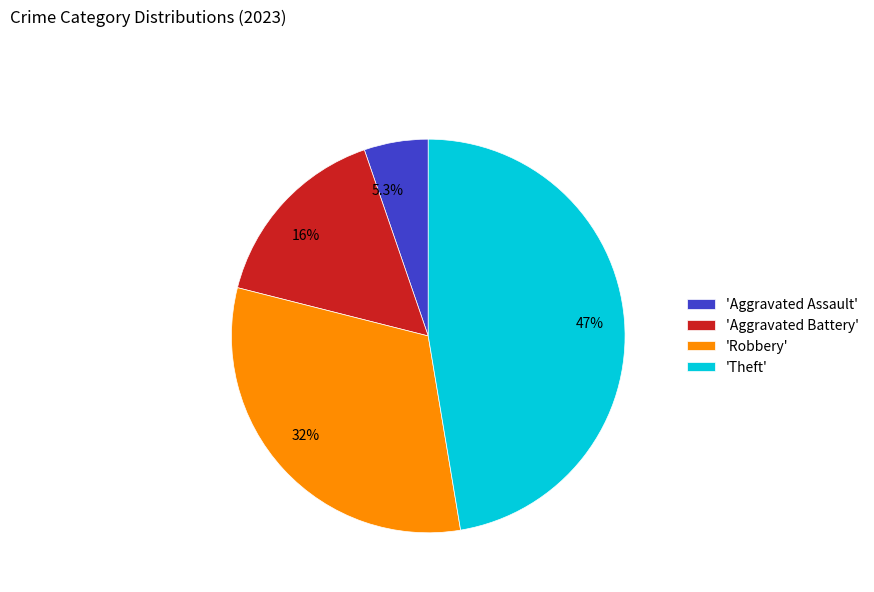

To the nearest percent, what is the average slice percentage?

25%